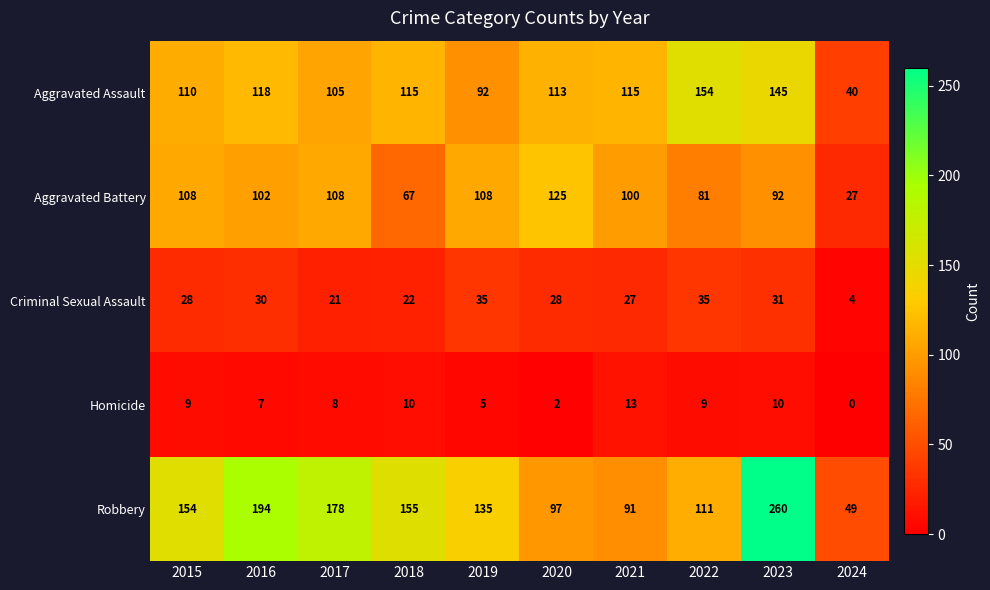

At 2022, list the series in order from largest to smallest.

Aggravated Assault, Robbery, Aggravated Battery, Criminal Sexual Assault, Homicide